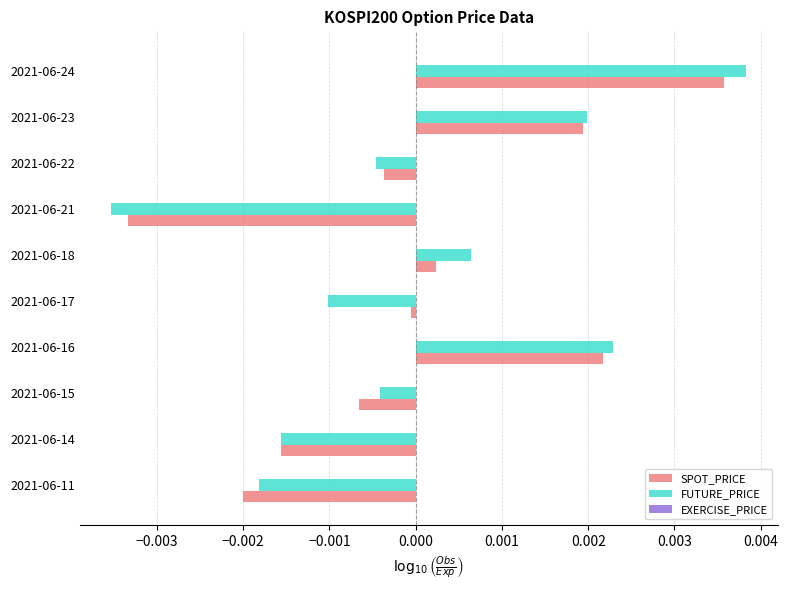

Which series has the widest spread of values?

FUTURE_PRICE